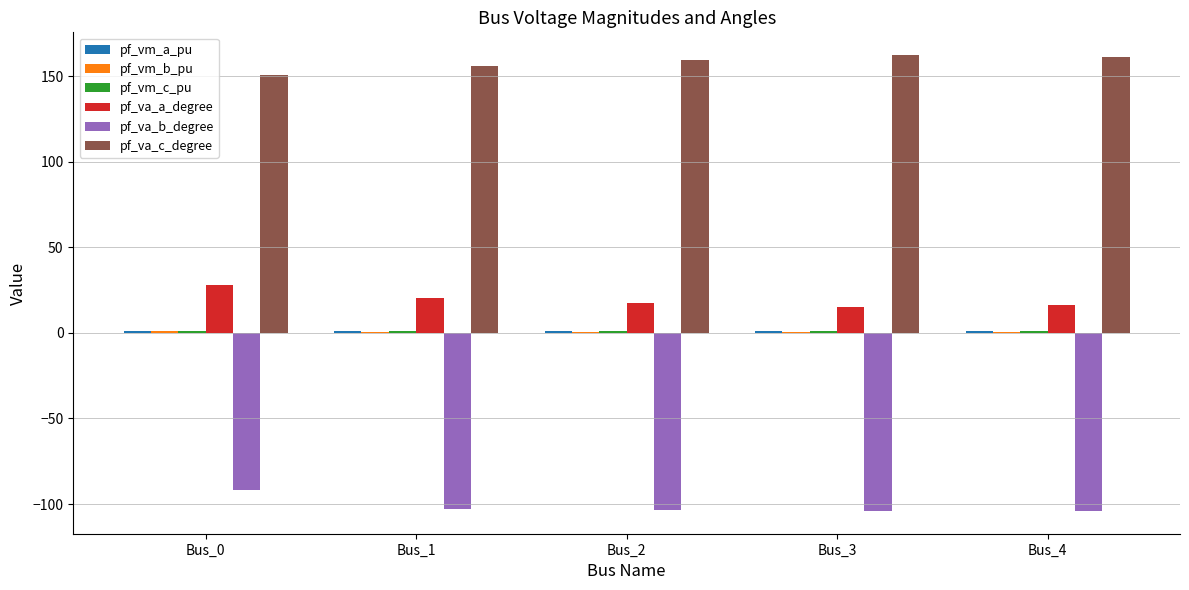

What is the maximum value shown in the chart?

162.4